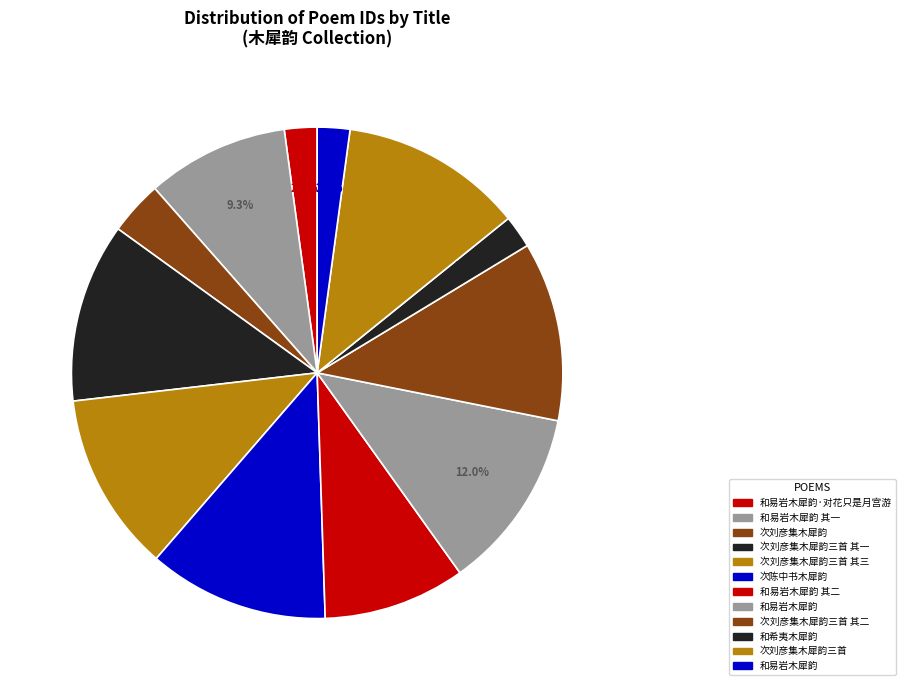

Count the number of slices in the pie.

12